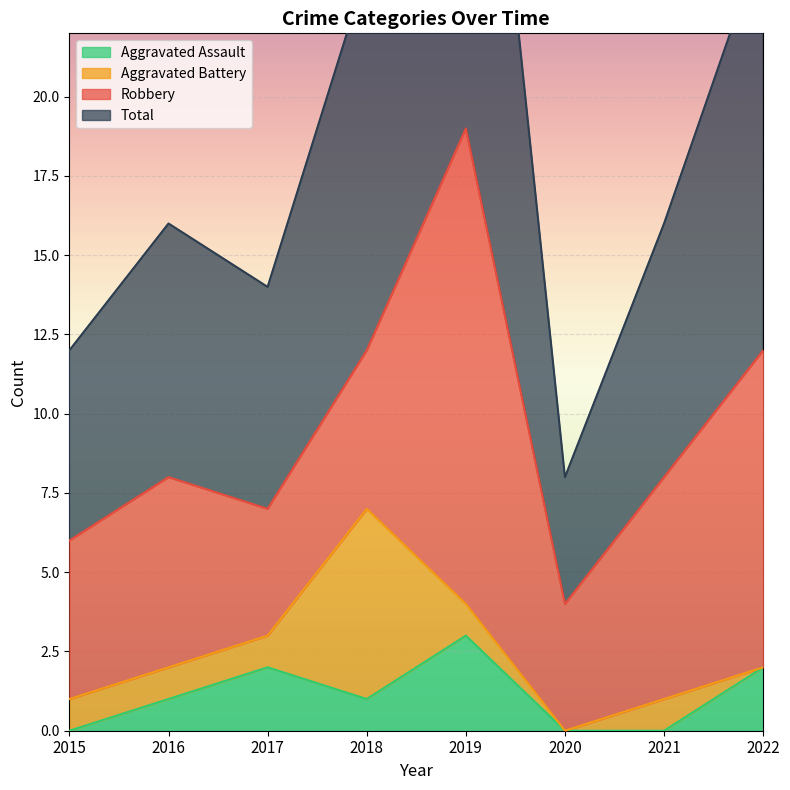

How many positive values does the Aggravated Assault series have?

5